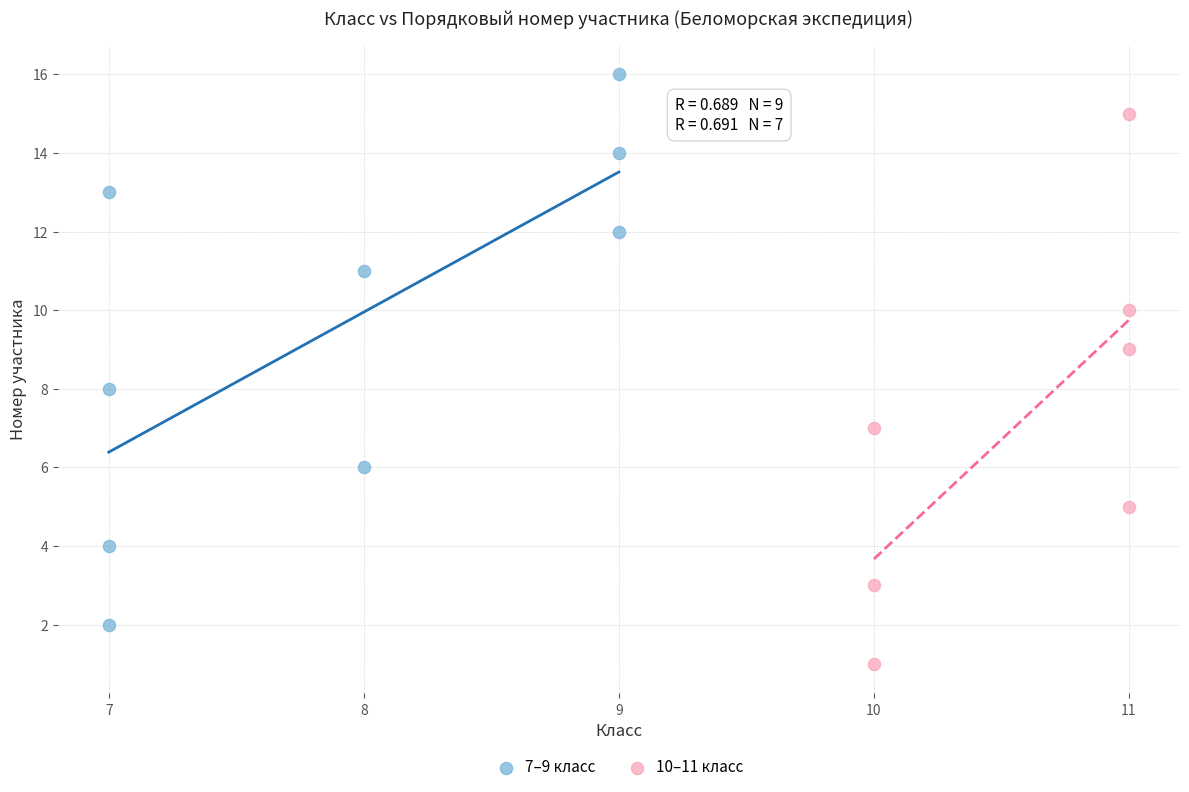

Which series contains the highest Y value?

7–9 класс